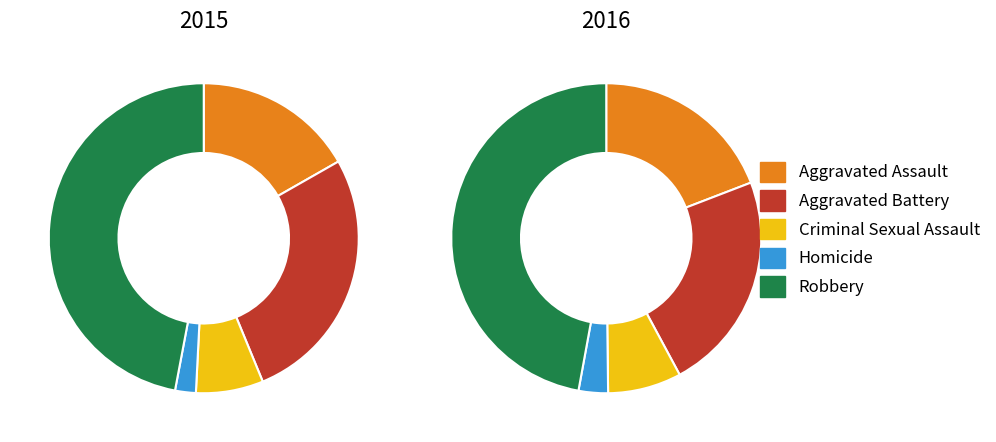

Rank the series at Homicide from lowest to highest value.

2015, 2016